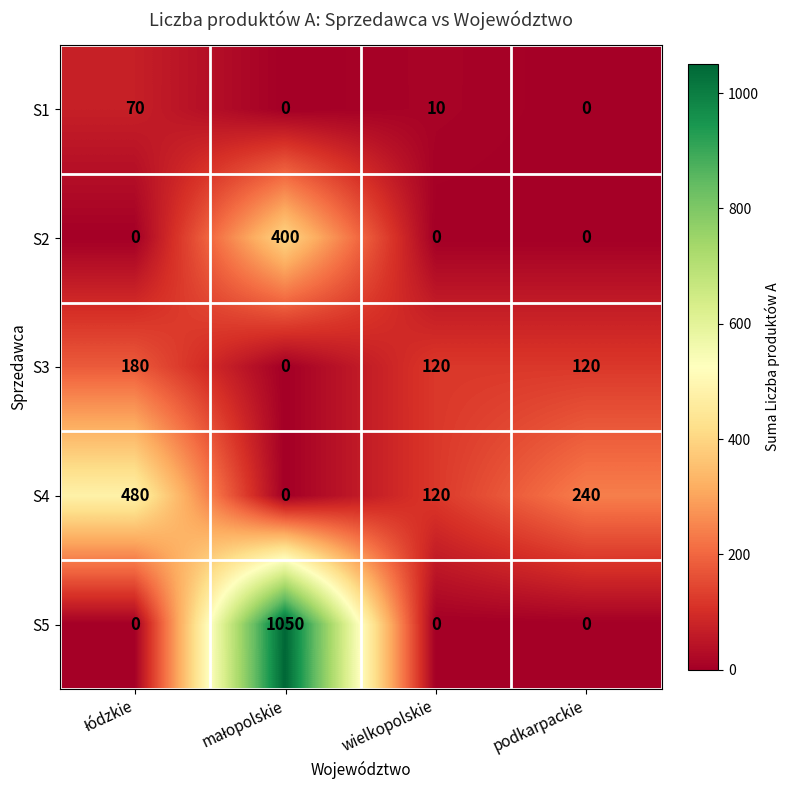

What is the total value across all series at wielkopolskie?

250